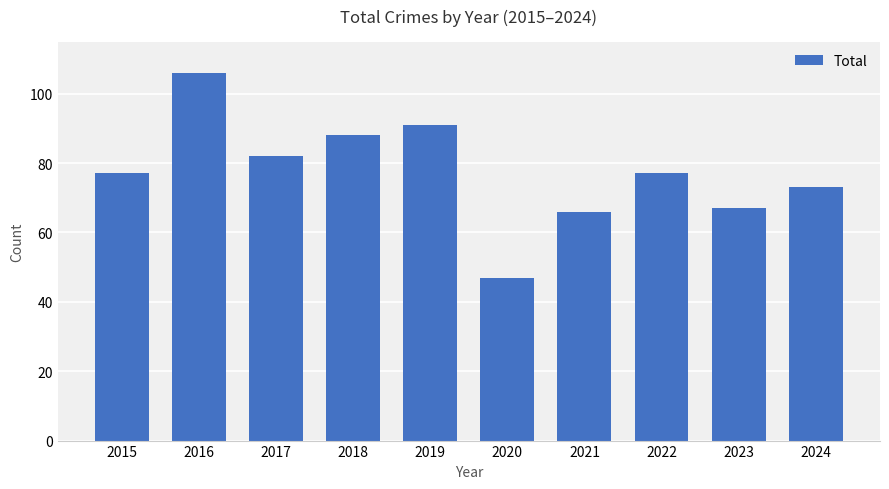

Does the chart contain any negative values?

No